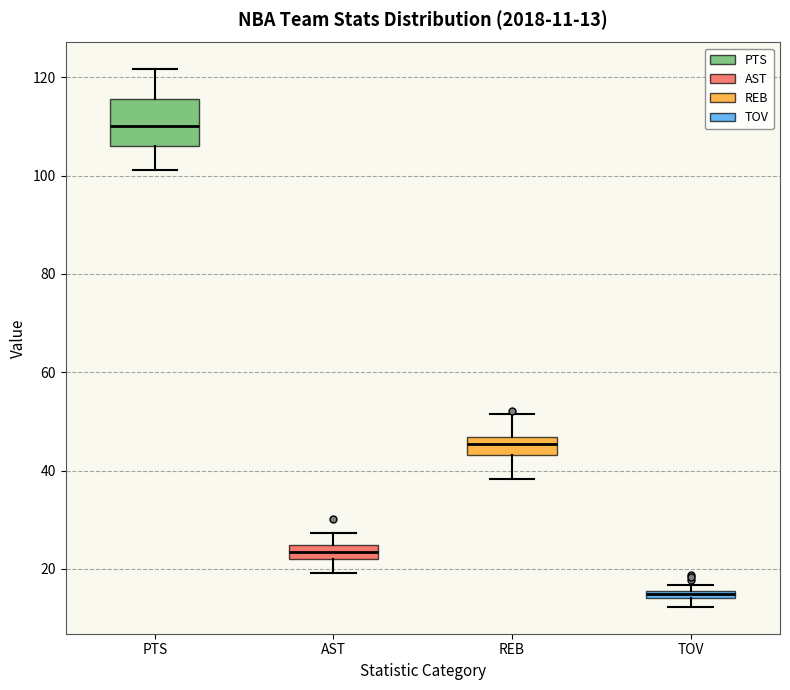

Which box is the tallest, from its lower edge to its upper edge?

PTS